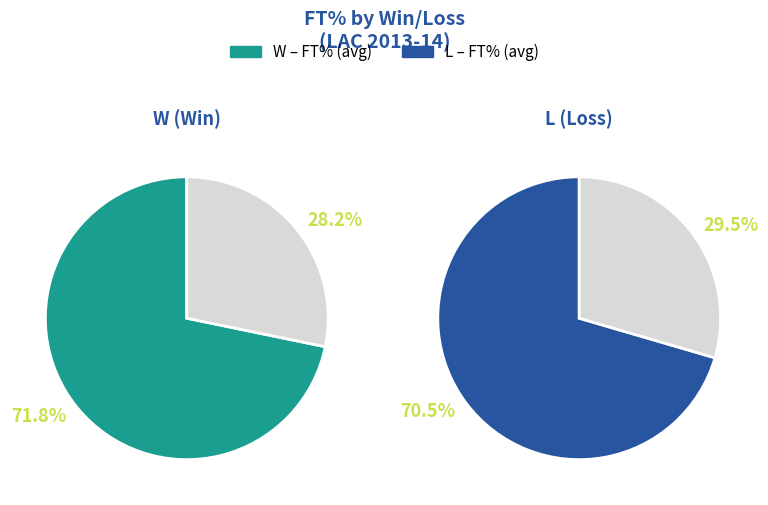

How many slices are in this pie chart?

2